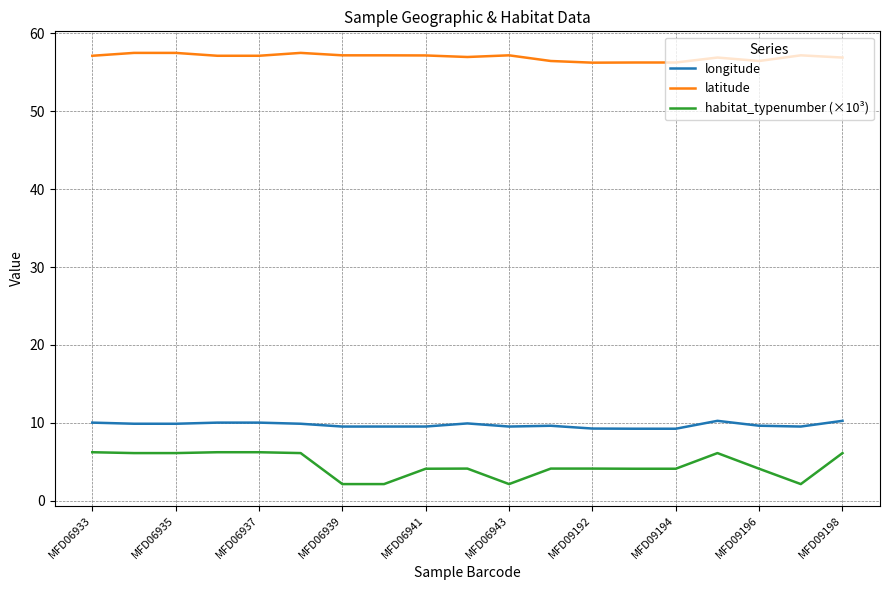

List the series in order of their peak value, highest first.

latitude, longitude, habitat_typenumber (×10³)